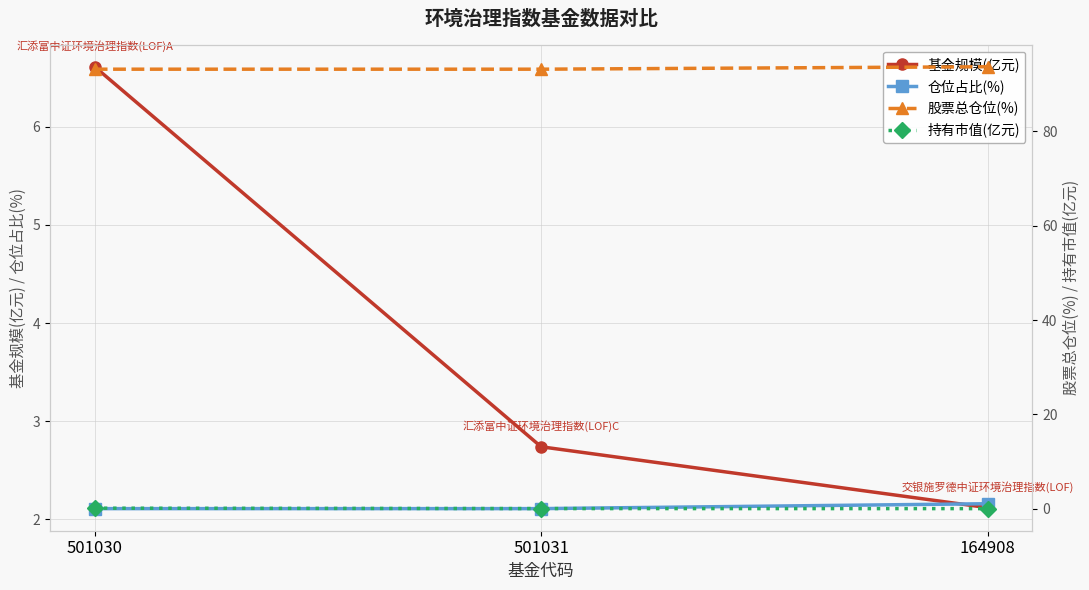

What is the difference between the maximum and minimum values in the 股票总仓位(%) series?

0.5